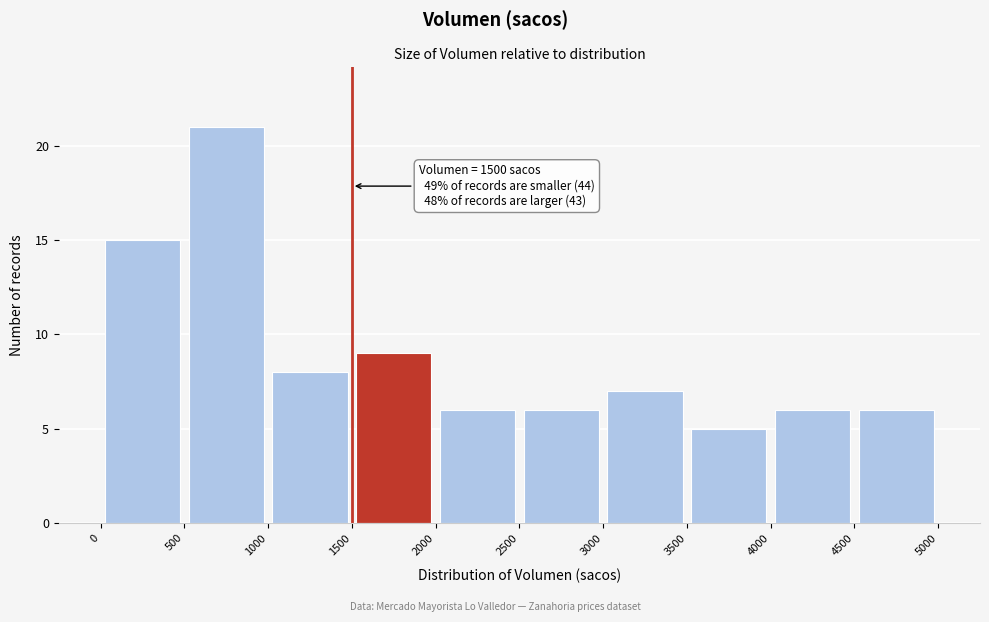

Over which range of the x-axis is the bar tallest?

500 to 1000